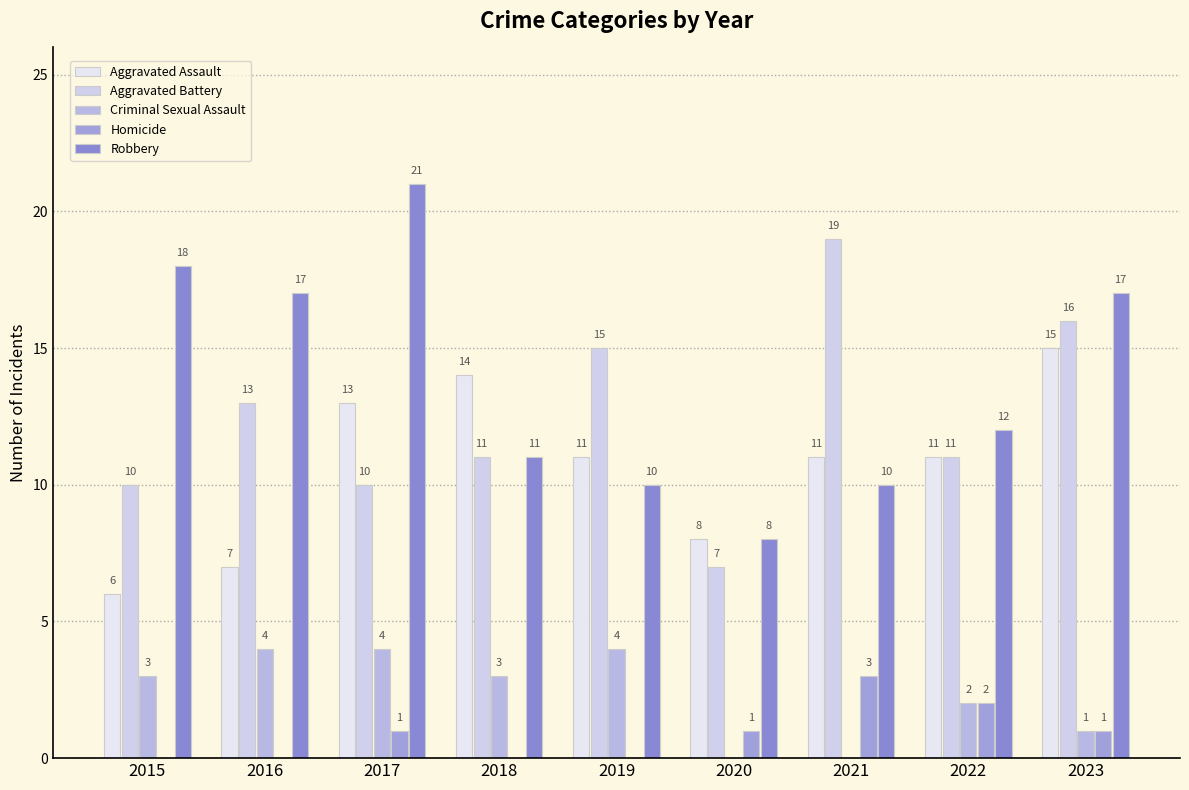

The Homicide series shows 1 at 2020. True or false?

False